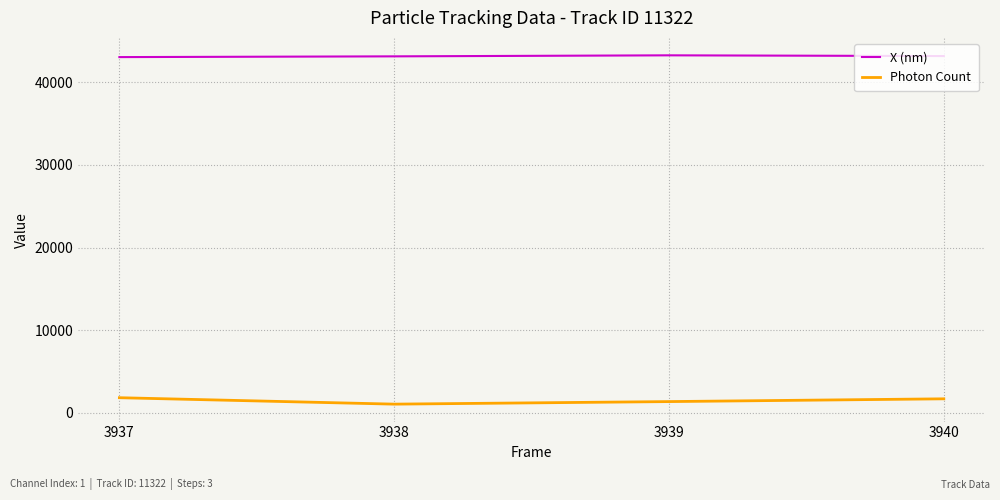

Which series has the largest total across all categories?

X (nm)